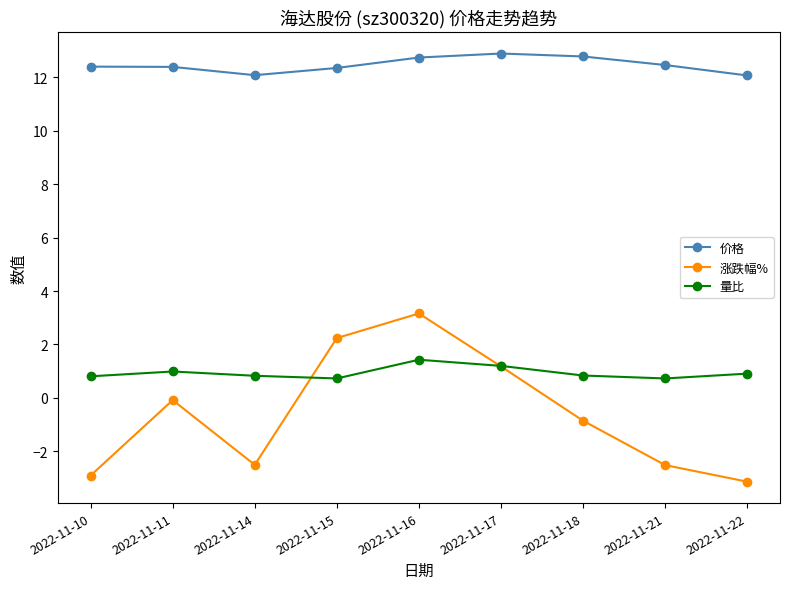

True or false: 价格 and 涨跌幅% intersect in this chart.

False